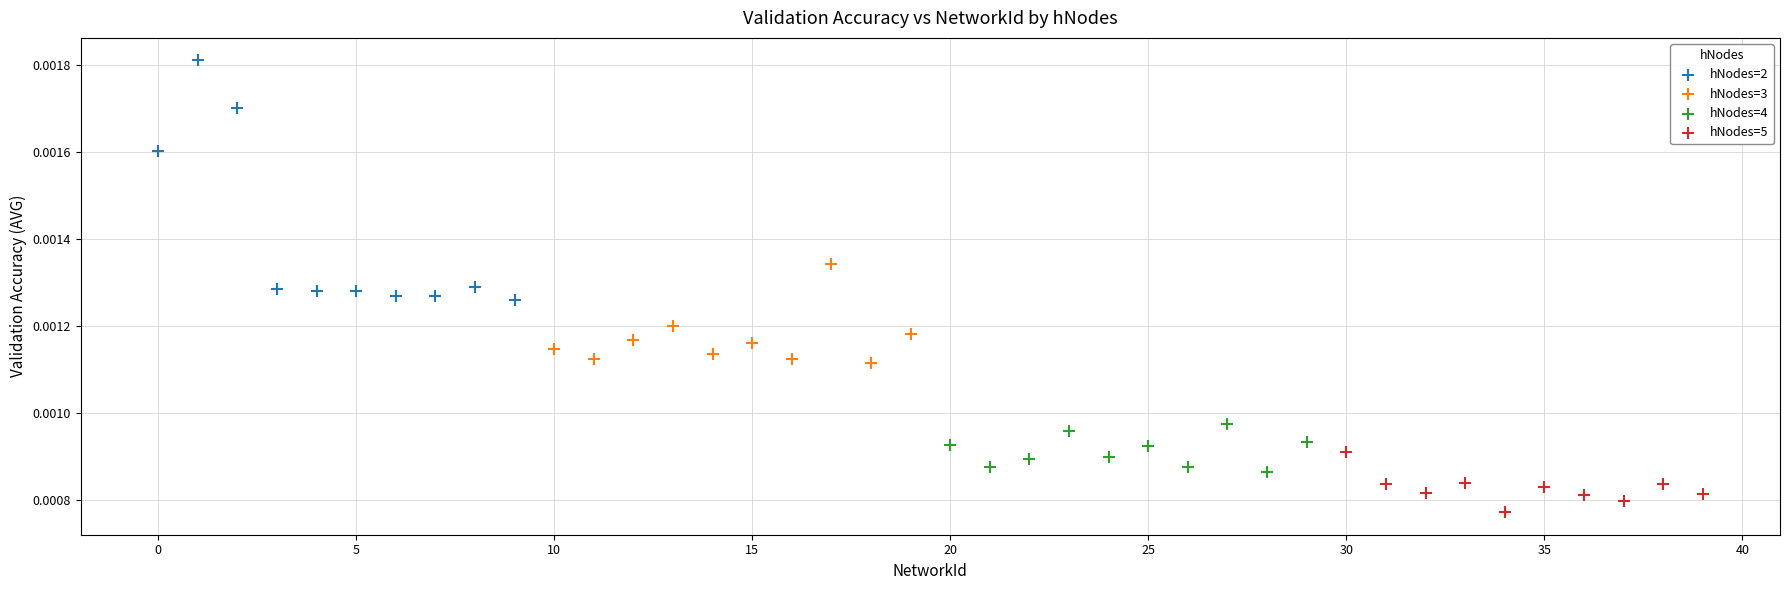

What are all the series names shown in the legend?

hNodes=2, hNodes=3, hNodes=4, hNodes=5